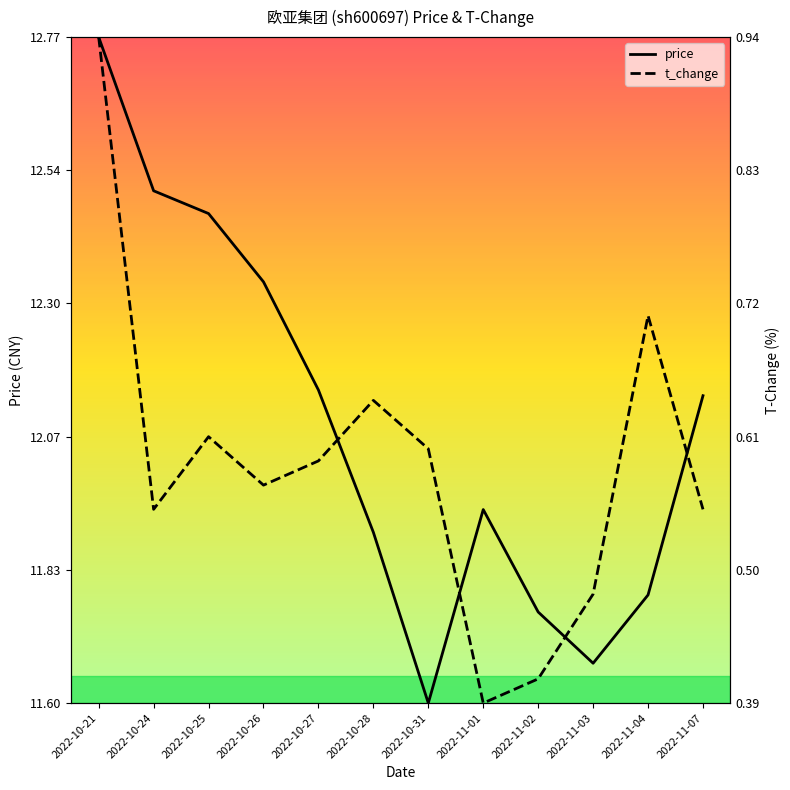

Rank the series by their maximum value, from lowest to highest.

t_change, price